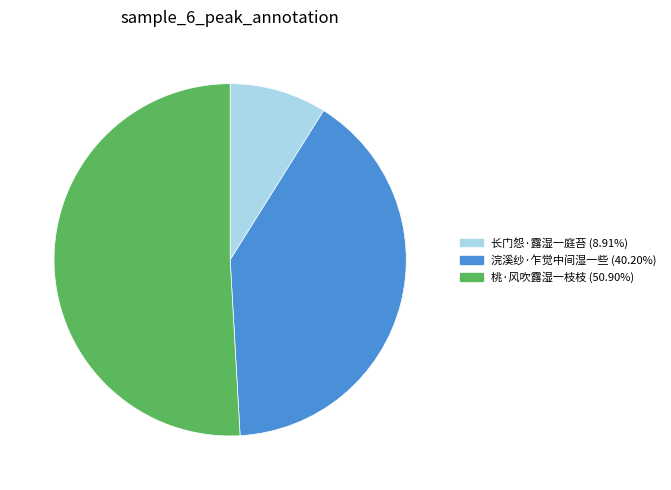

What is the ratio of the value at 浣溪纱·乍觉中间湿一些 to the value at 桃·风吹露湿一枝枝?

0.8